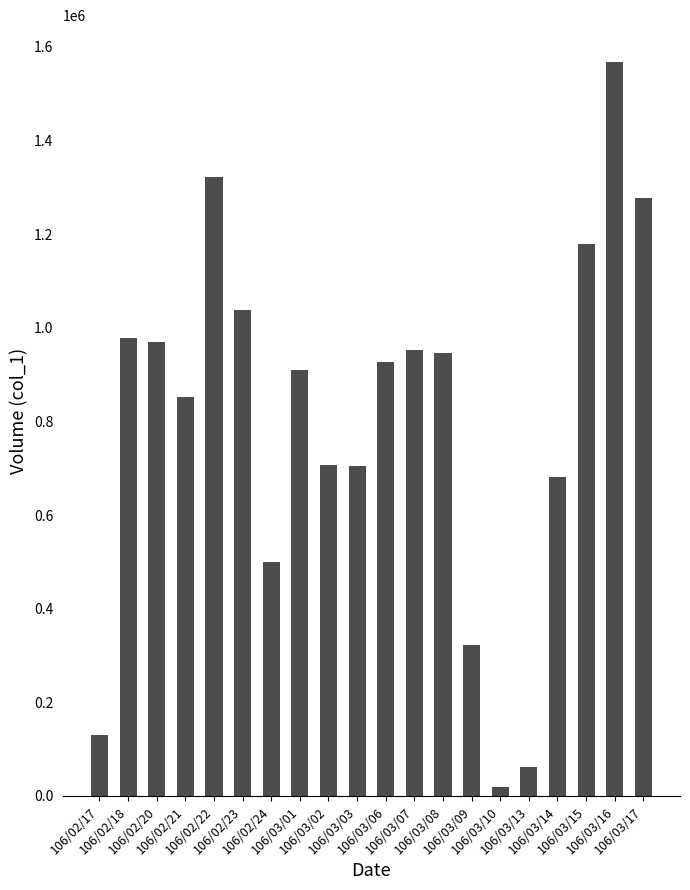

What is the change in value from 106/03/06 to 106/03/15?

+252000